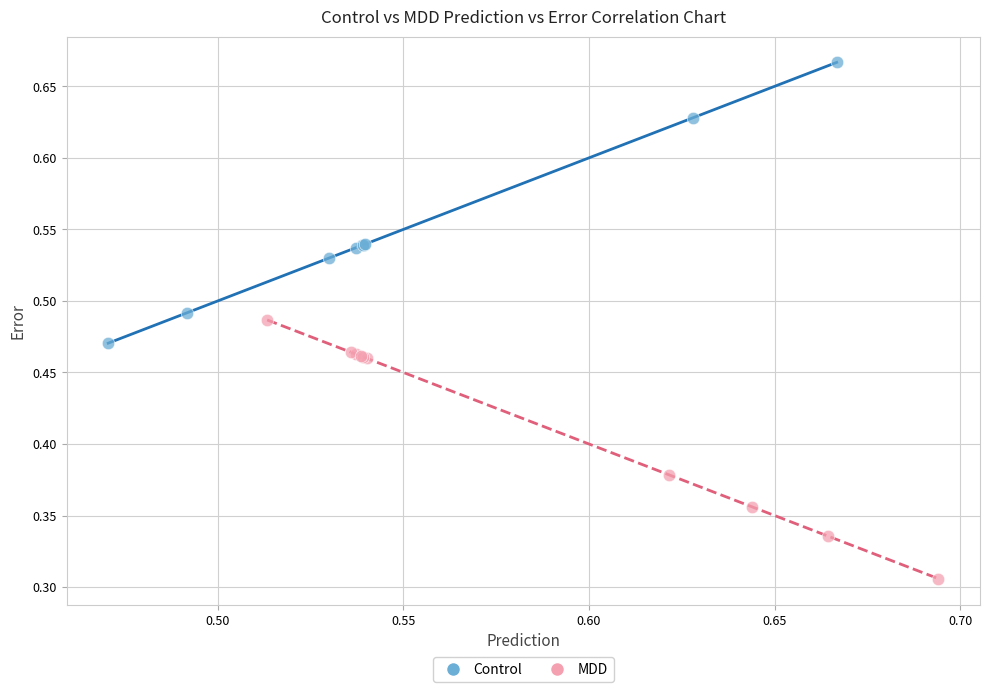

Which series contains the highest Y value?

Control